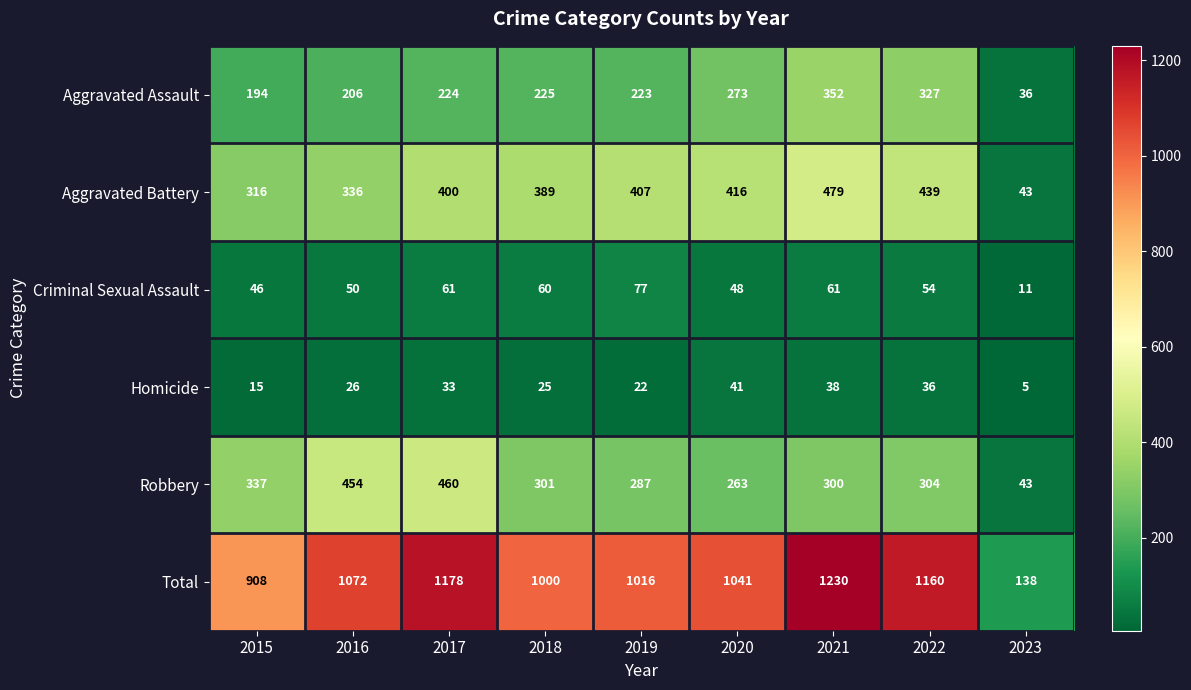

What is the total value across all series at 2020?

2082